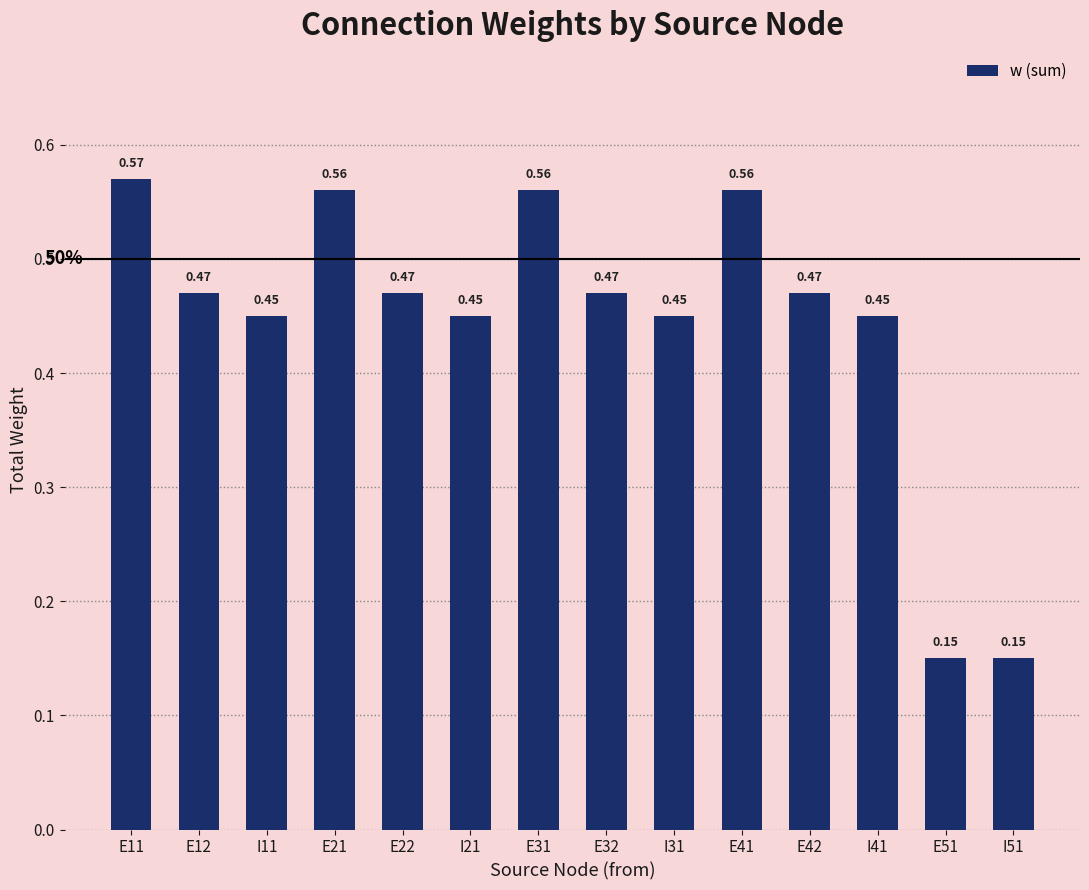

Between E11 and I11, which is larger?

E11